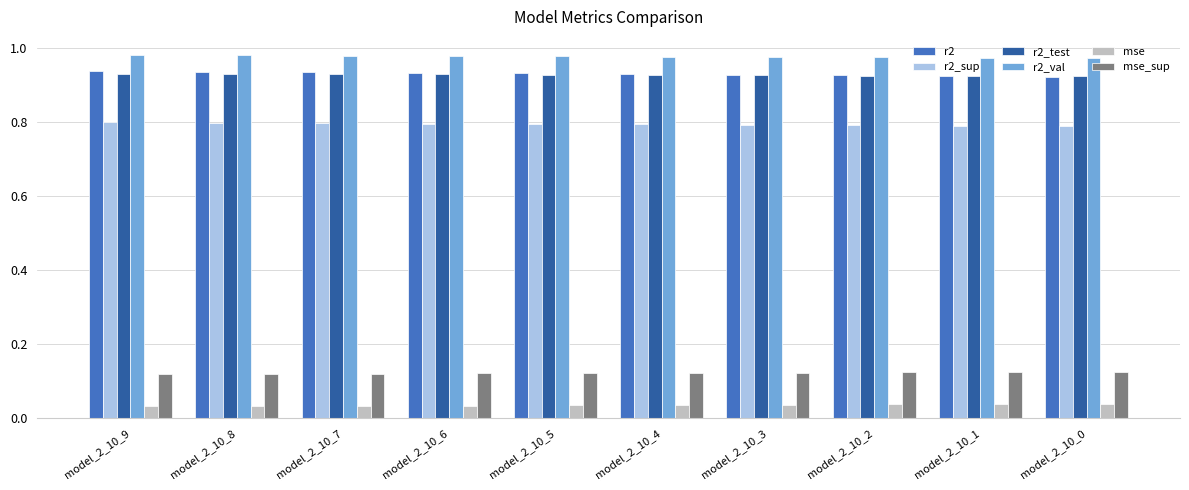

What is the total value across all series at model_2_10_7?

3.8